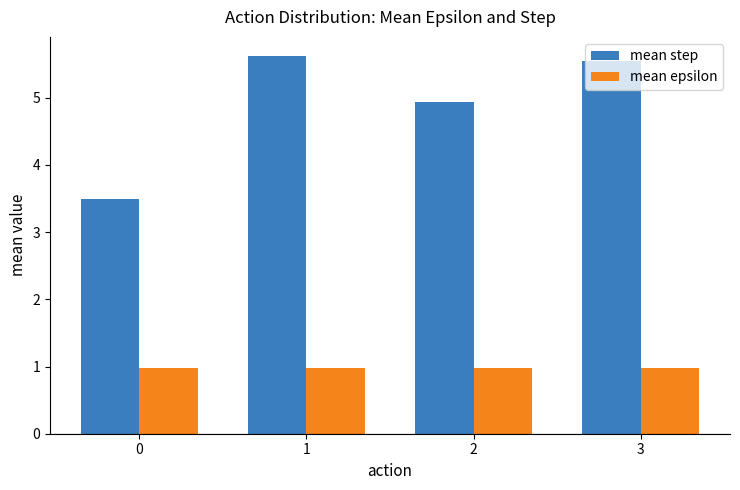

True or false: mean epsilon has a value of 1.0 at 2.

True